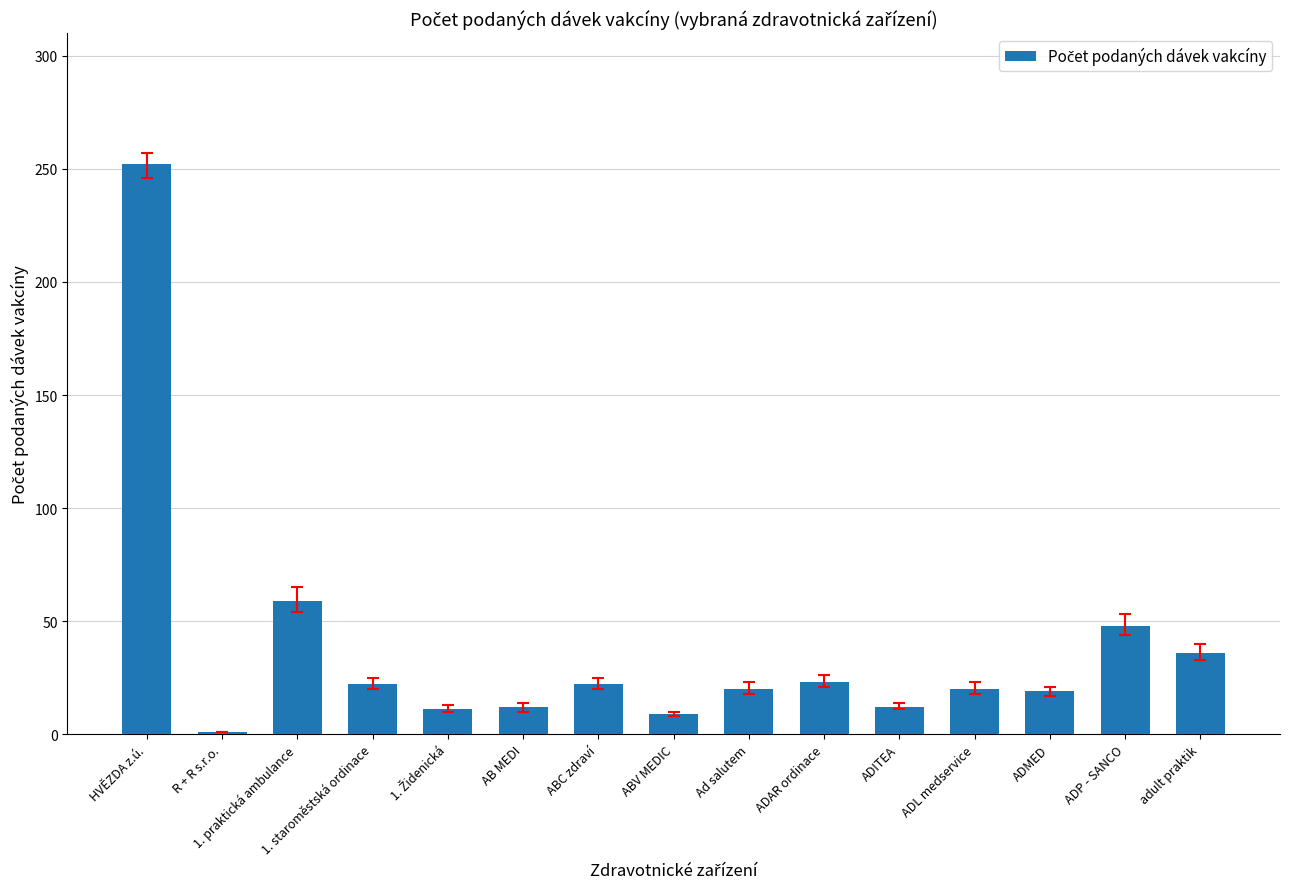

What is the label of the 4th bar from the right?

ADL medservice